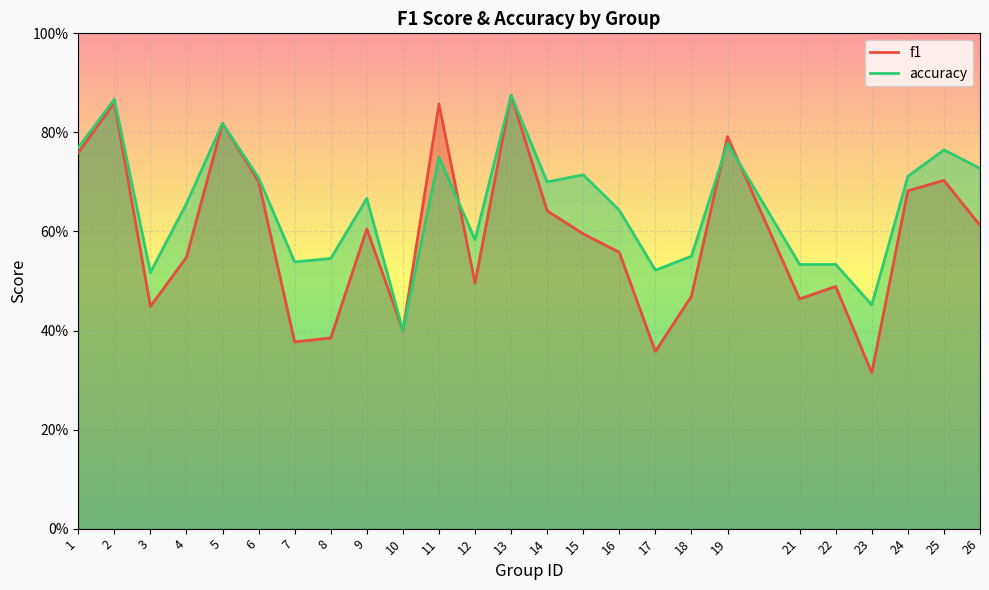

Is the value of f1 at 13 greater than the value of accuracy at 26?

Yes